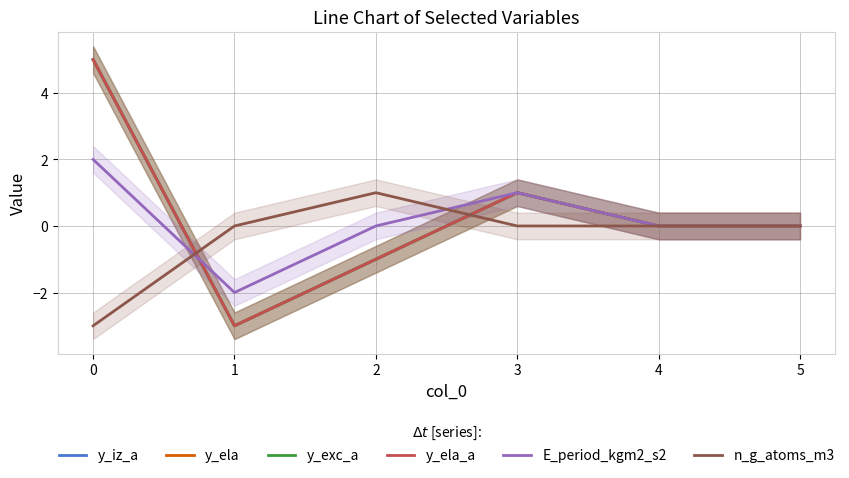

Reading right to left, what are all the values shown in this chart?

y_iz_a: 0	0	1	-1	-3	5
y_ela: 0	0	1	-1	-3	5
y_exc_a: 0	0	1	-1	-3	5
y_ela_a: 0	0	1	-1	-3	5
E_period_kgm2_s2: 0	0	1	0	-2	2
n_g_atoms_m3: 0	0	0	1	0	-3